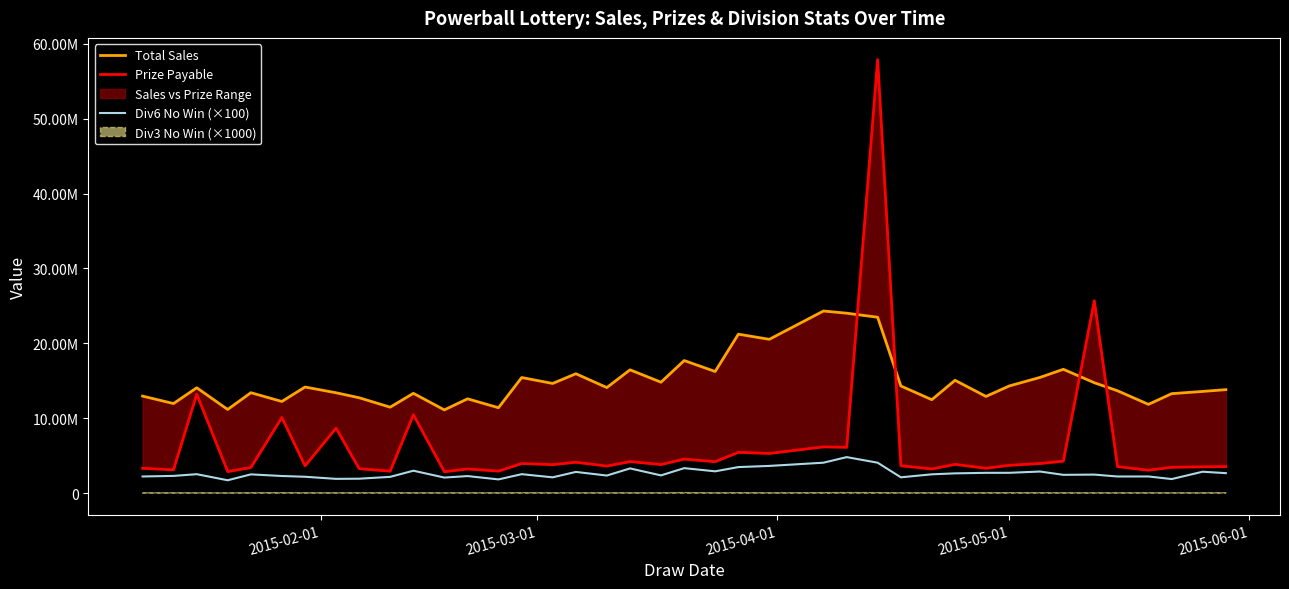

How many interior local peaks does the Total Sales series have?

13